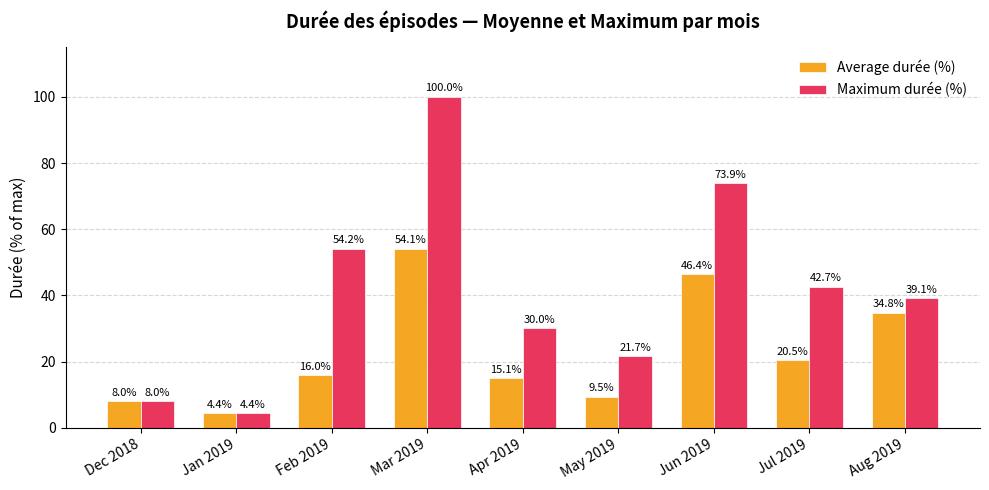

At how many categories does at least one series exceed 60?

2